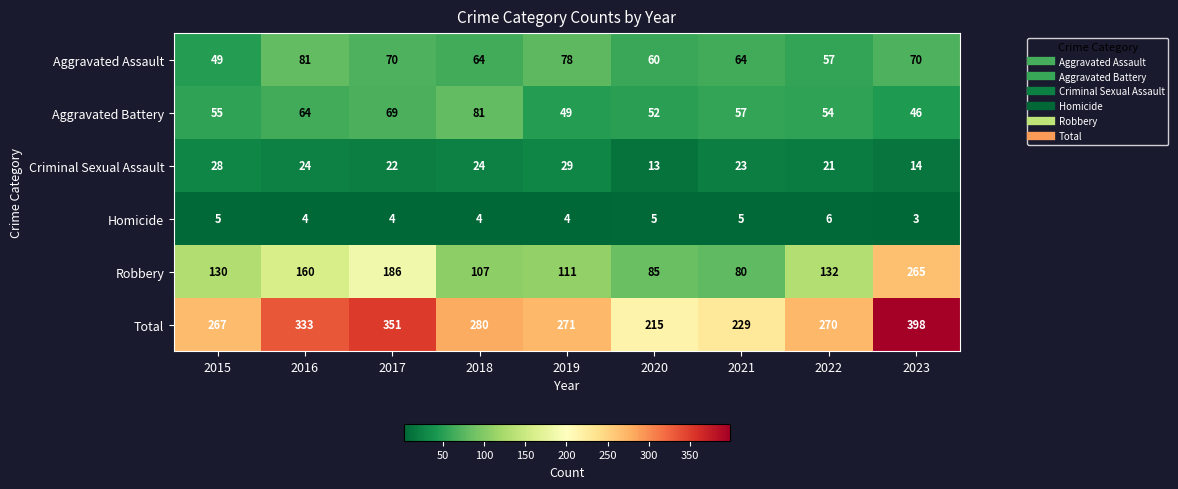

At which category is the sum across all series the highest?

2023